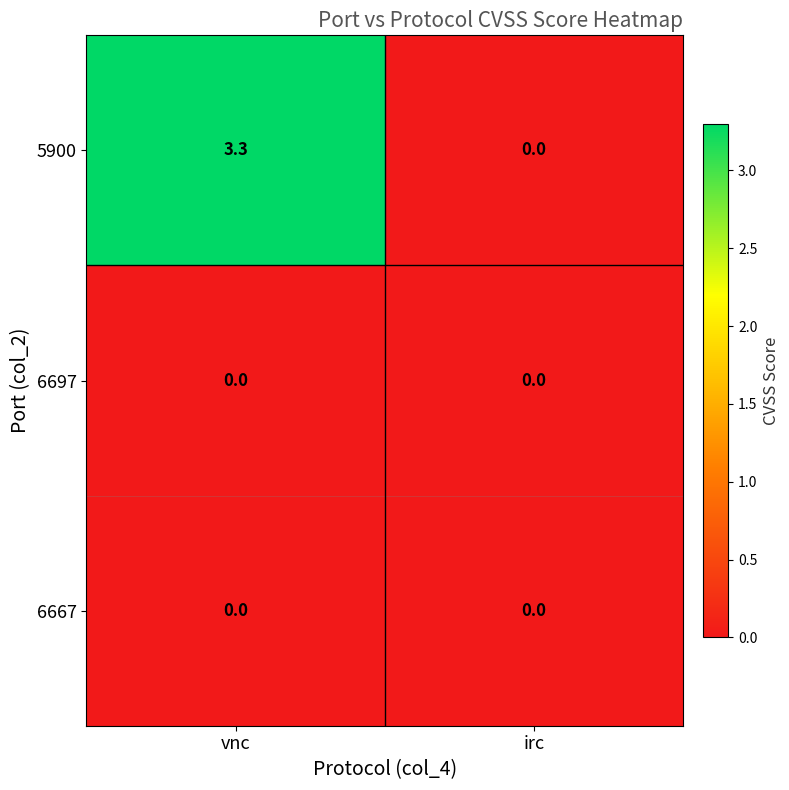

Which label corresponds to the largest value in the chart?

vnc